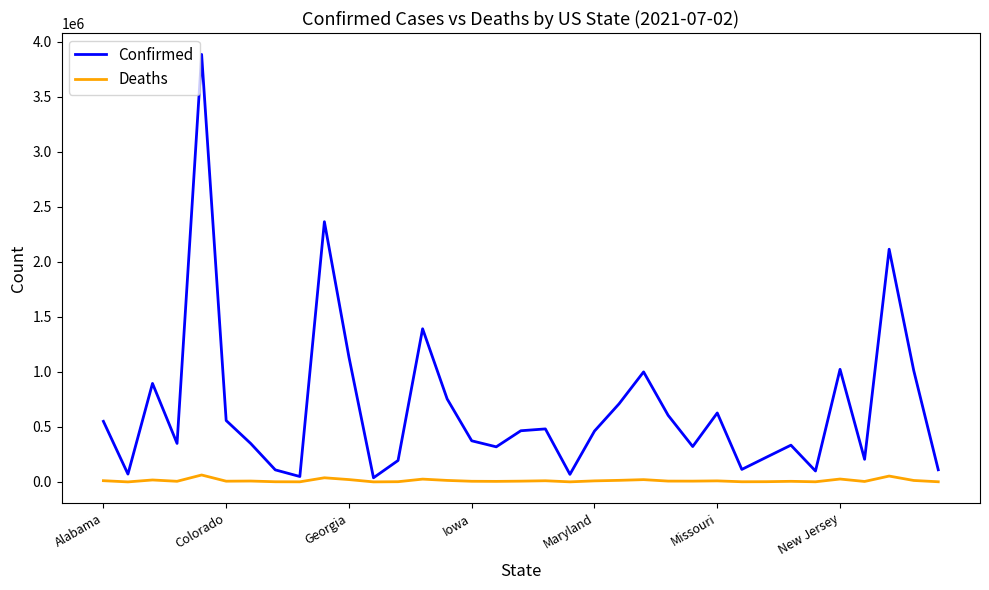

In Confirmed, how many points are lower than both neighbors (excluding endpoints)?

10